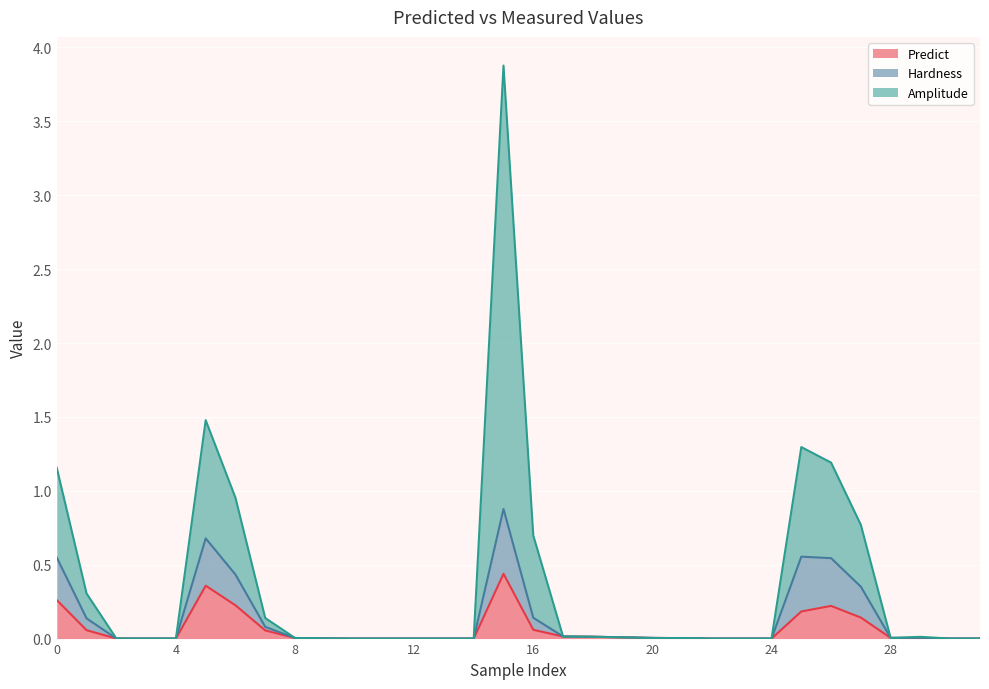

In Predict, how many points are higher than both neighbors (excluding endpoints)?

4